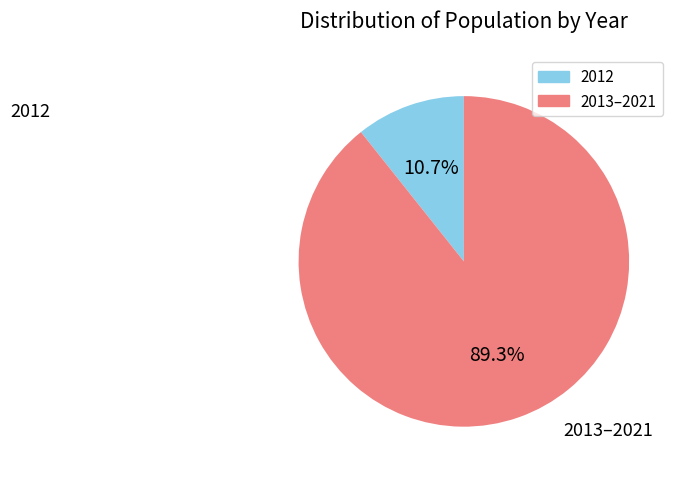

How many slices are in this pie chart?

2